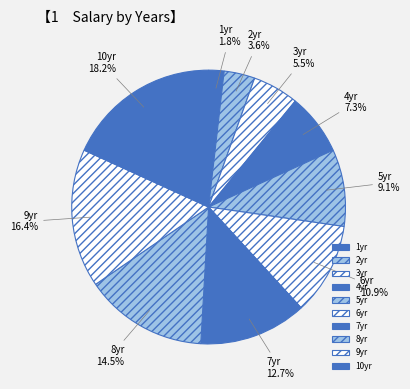

To the nearest percent, what is the average slice percentage?

10%